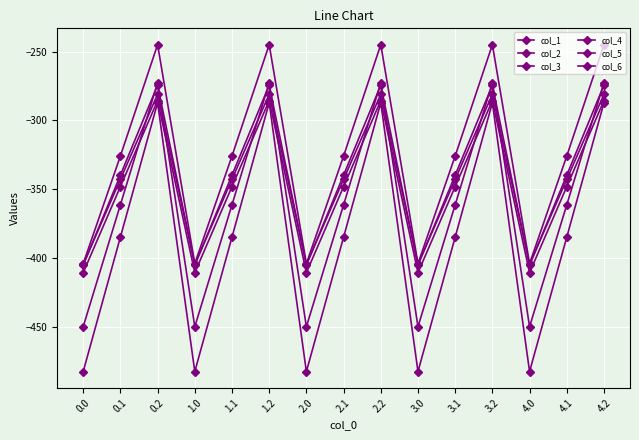

Between 4.0 and 3.0, which is larger?

4.0